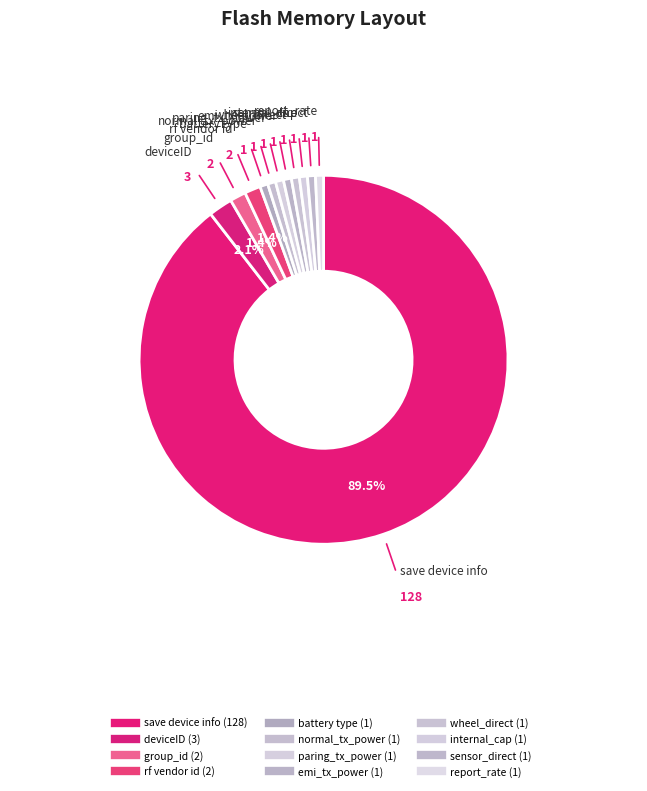

Count the number of slices in the pie.

12